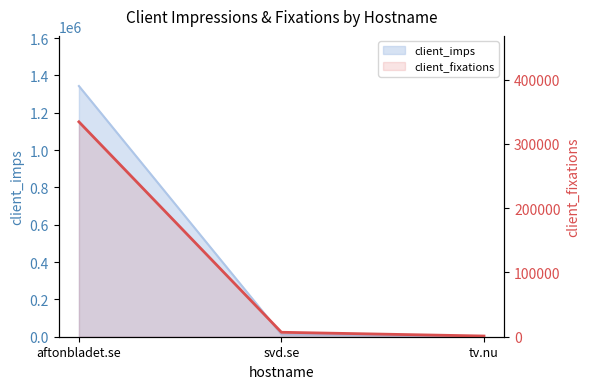

Where does the data first go above 6932?

aftonbladet.se